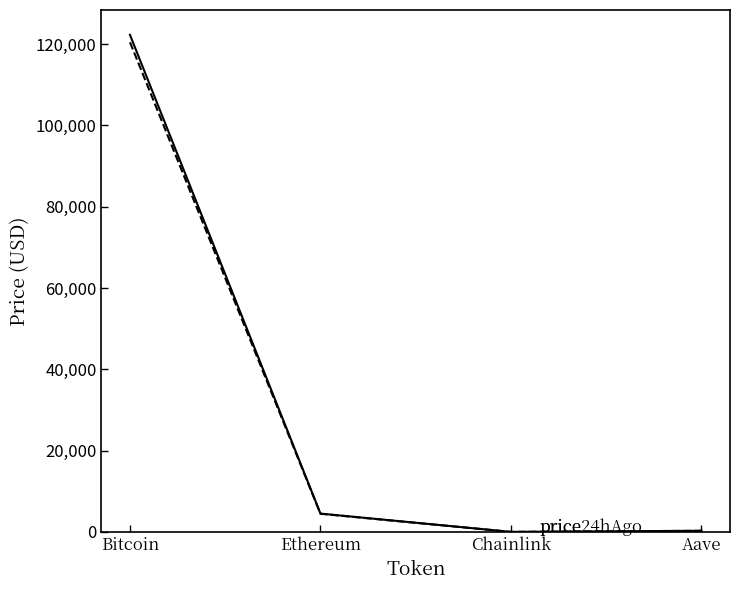

What is the total value across all series at Ethereum?

8993.8